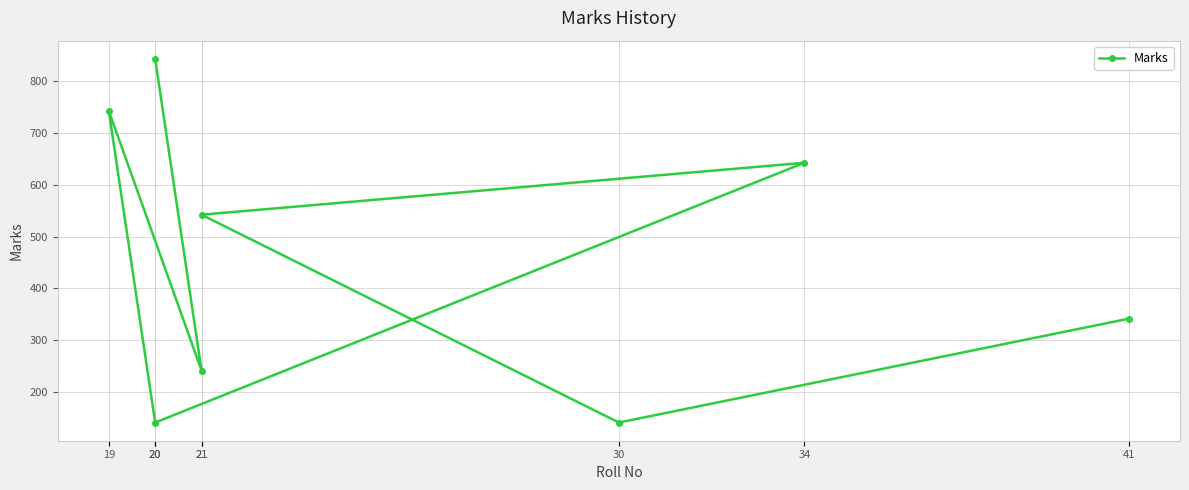

Count the number of values greater than 542.

3